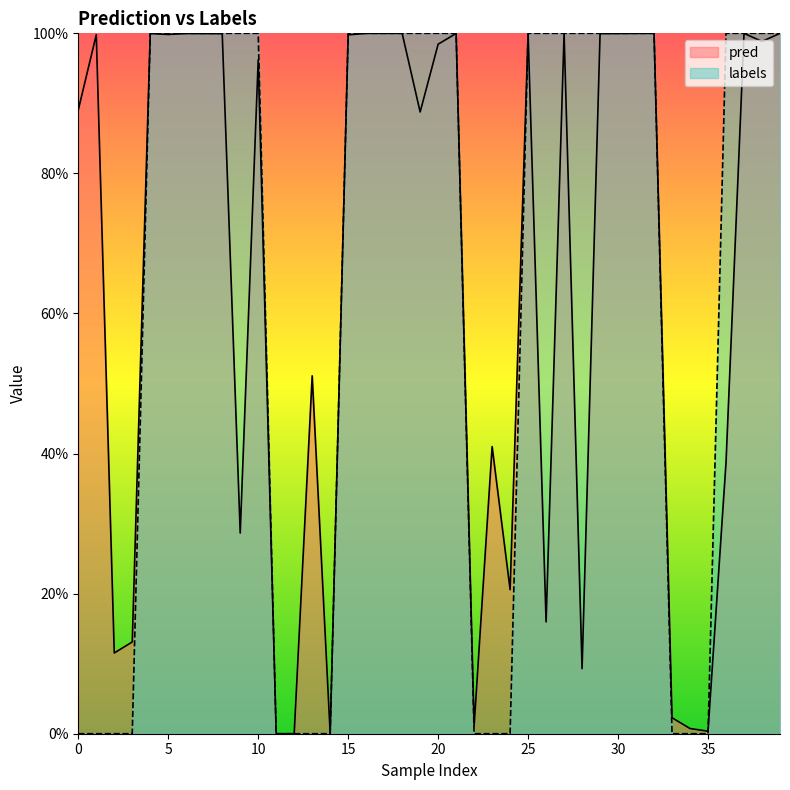

True or false: labels and pred intersect in this chart.

True